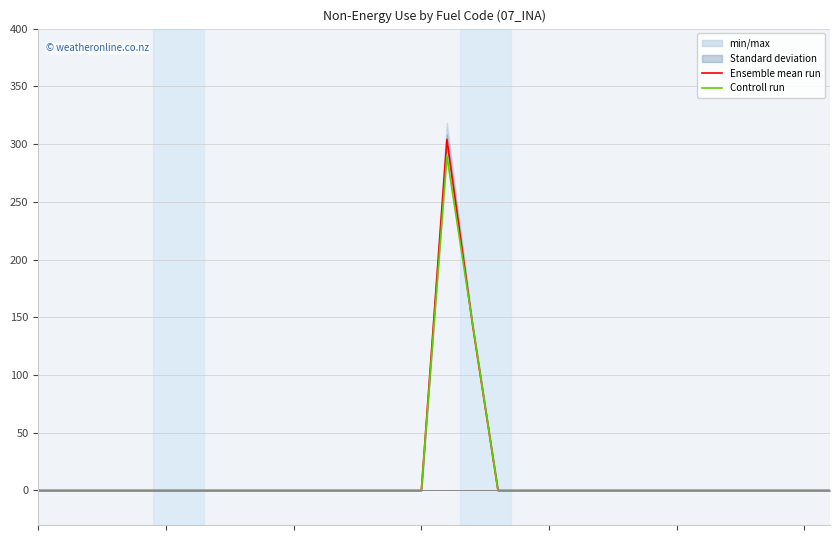

At how many categories does at least one series exceed 271?

1